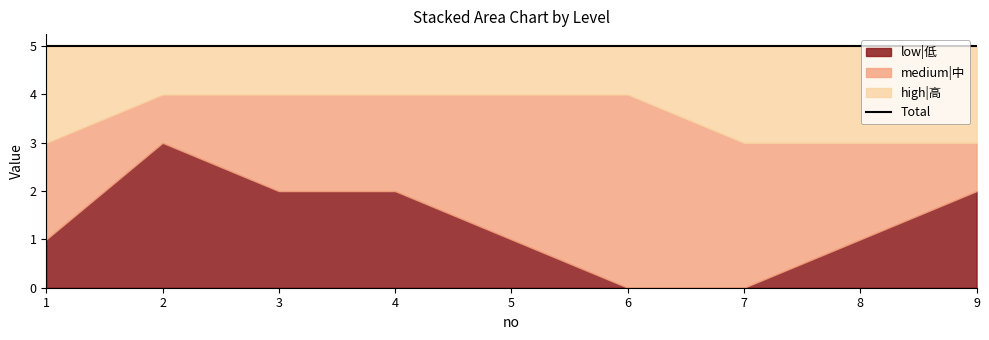

At which category is the sum across all series the highest?

1